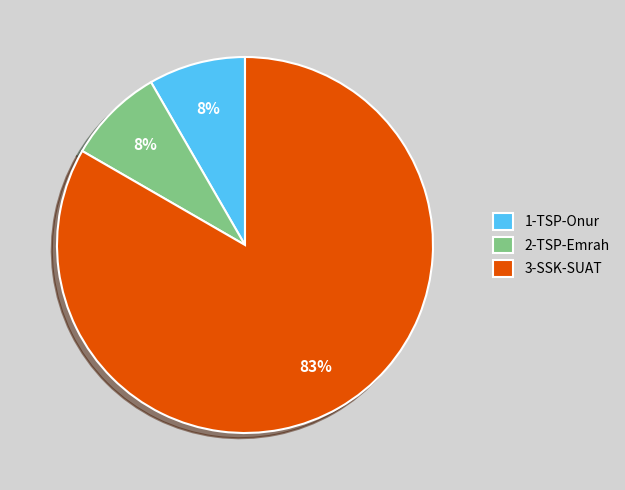

Do 1 and 3 together represent more than half of the pie?

Yes